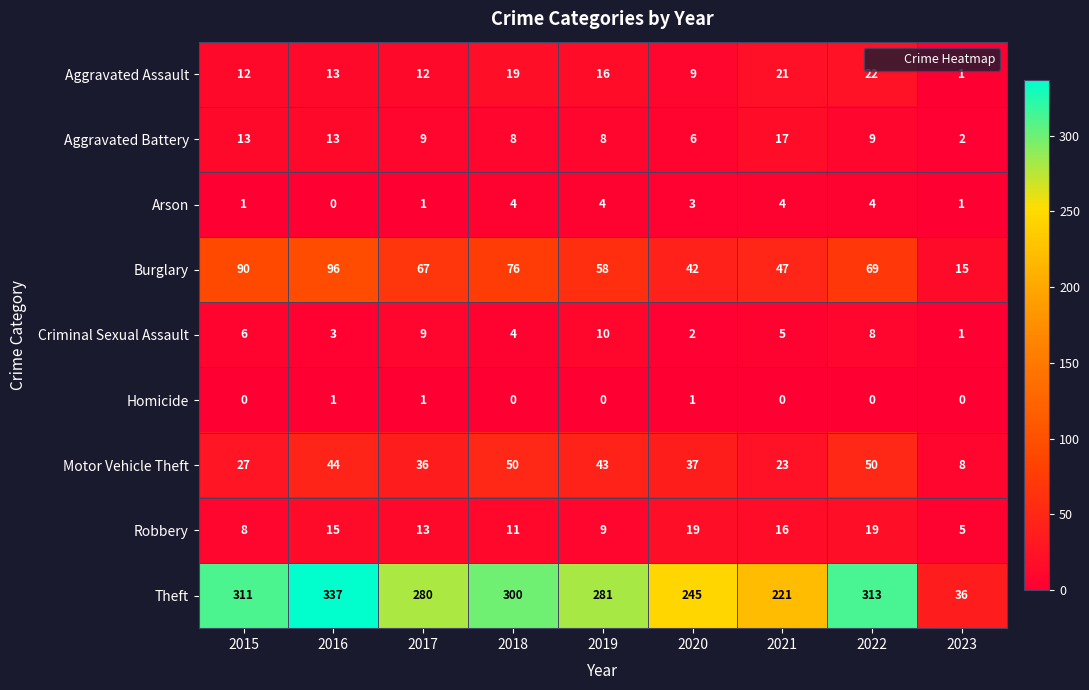

What is the sum of the Burglary values at 2022 and 2015?

159